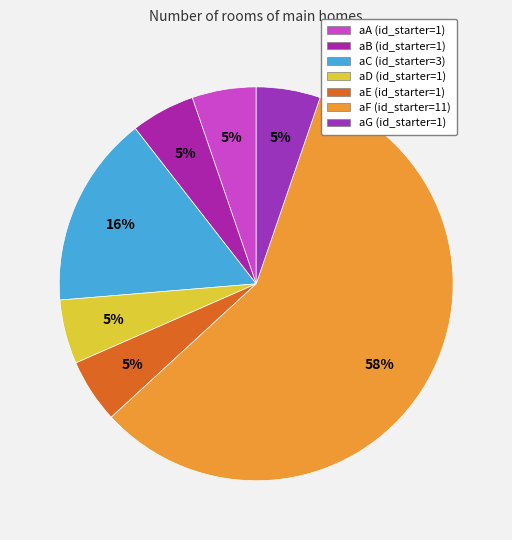

Which has a higher value, aD or aF?

aF